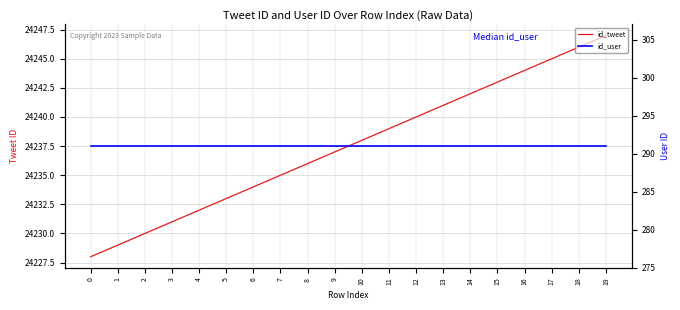

What is the sum of all id_tweet values?

484750